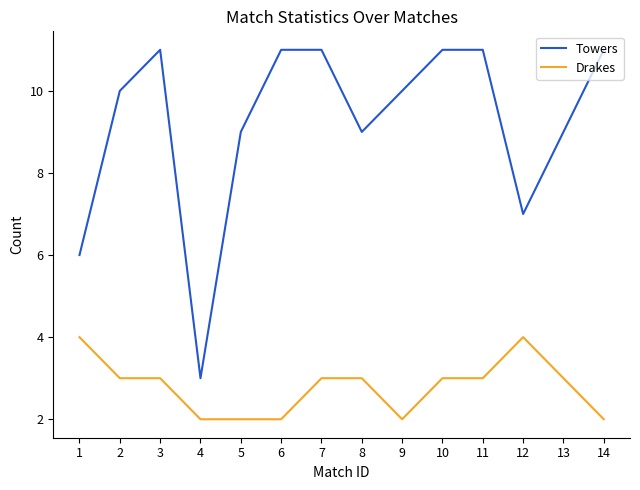

In Towers, how many points are lower than both neighbors (excluding endpoints)?

3